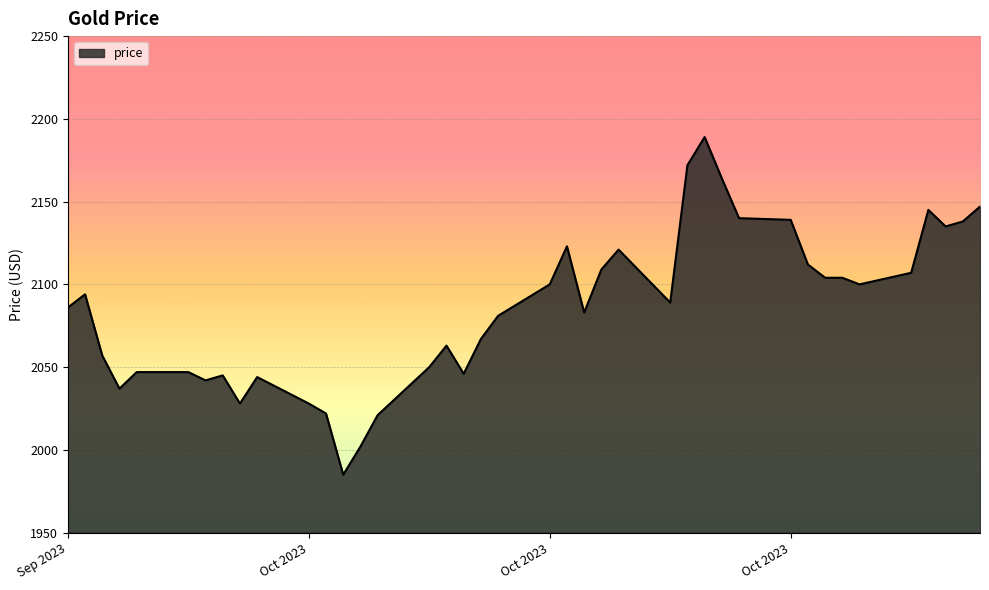

What is the greatest value displayed?

2189